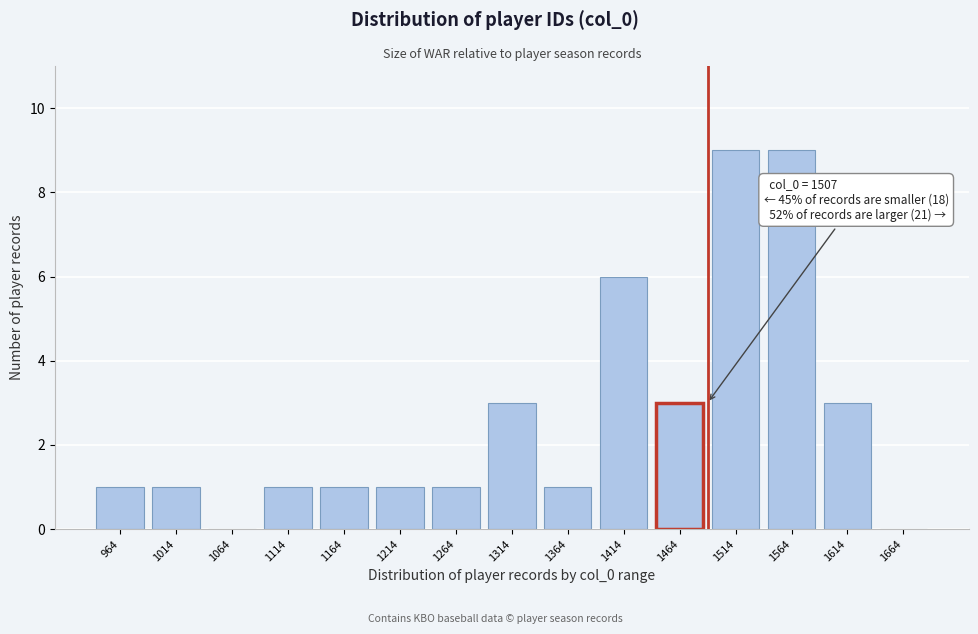

Reading left to right, list all the values displayed in this chart.

964=1	1014=1	1064=0	1114=1	1164=1	1214=1	1264=1	1314=3	1364=1	1414=6	1464=3	1514=9	1564=9	1614=3	1664=0